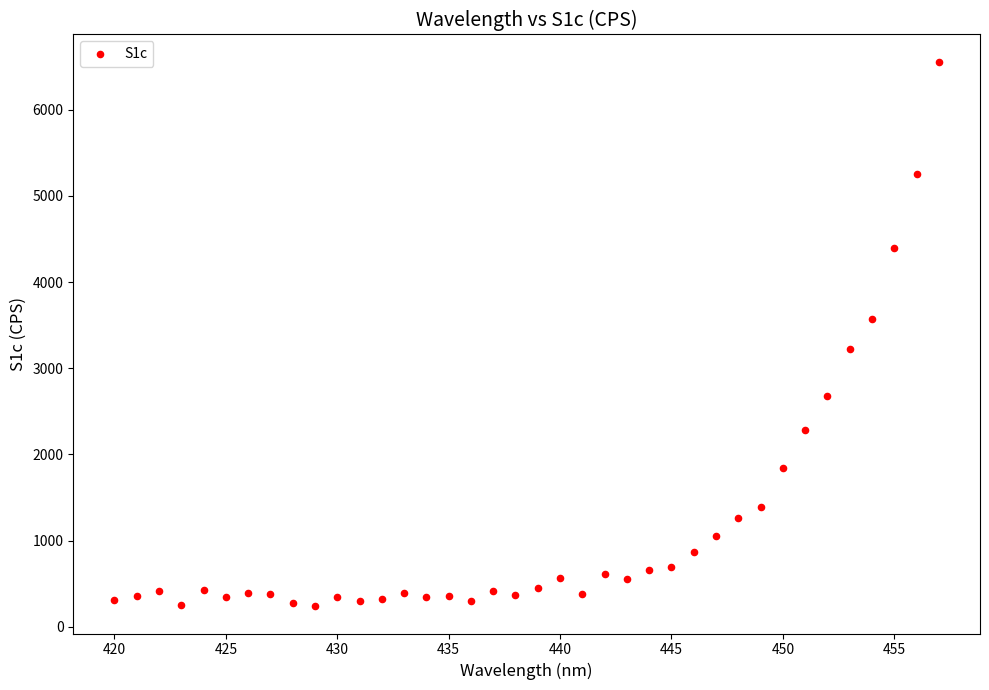

What is the range of X values (max minus min)?

37.0